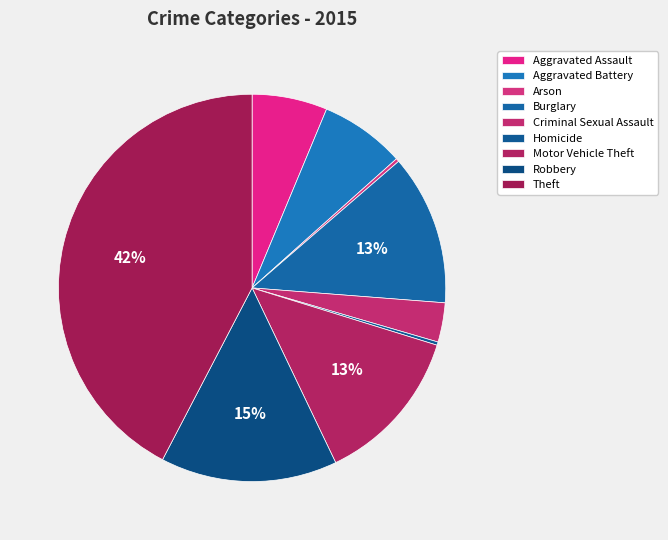

To the nearest percent, what is the average slice percentage?

11%